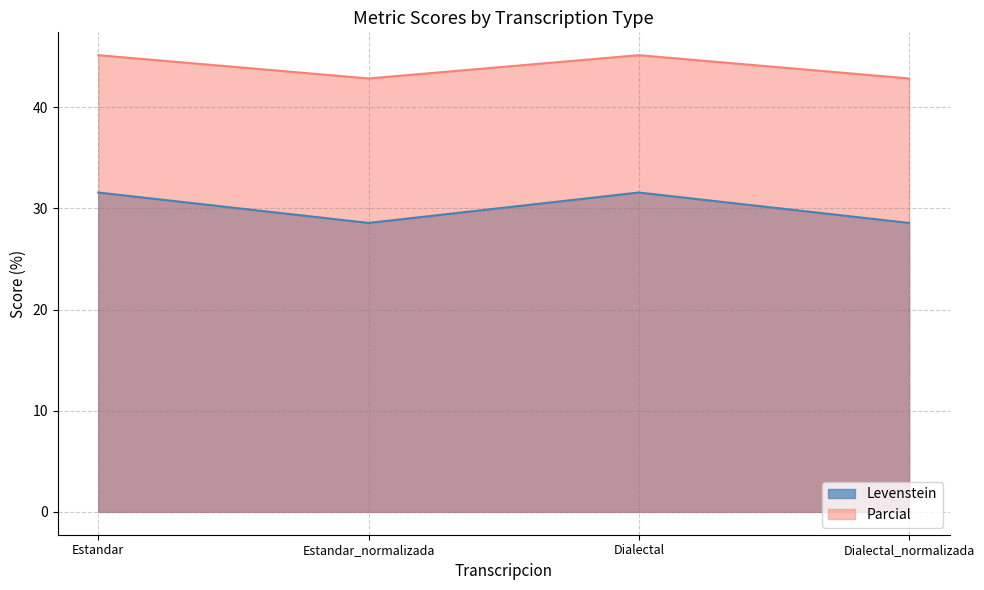

Rank the series by their average value, from lowest to highest.

Levenstein, Parcial